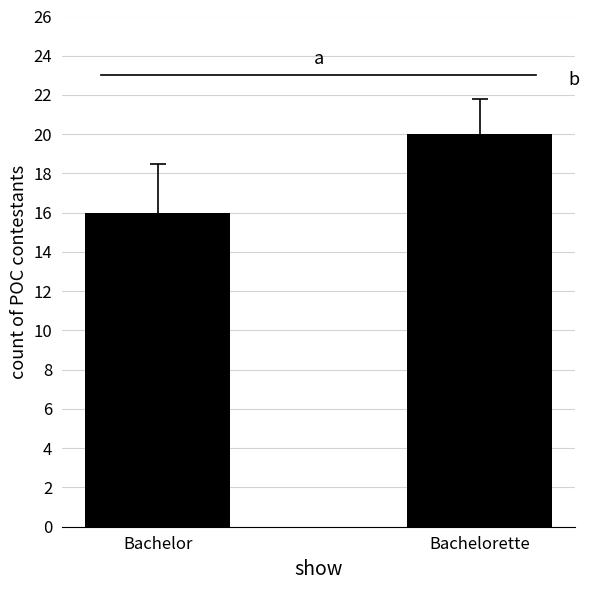

List the labels in order of value, largest first.

Bachelorette, Bachelor